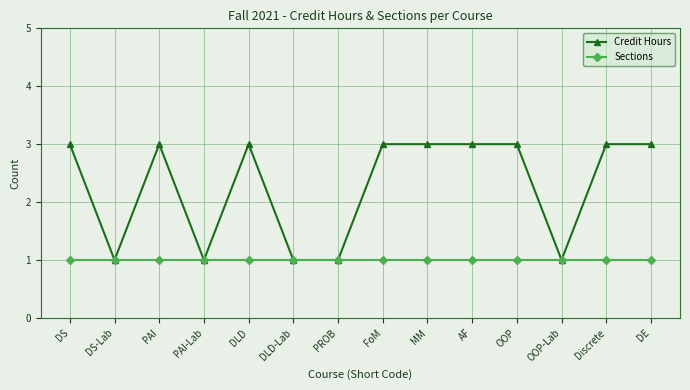

What is the value of the Sections point at the 9th from the left?

1